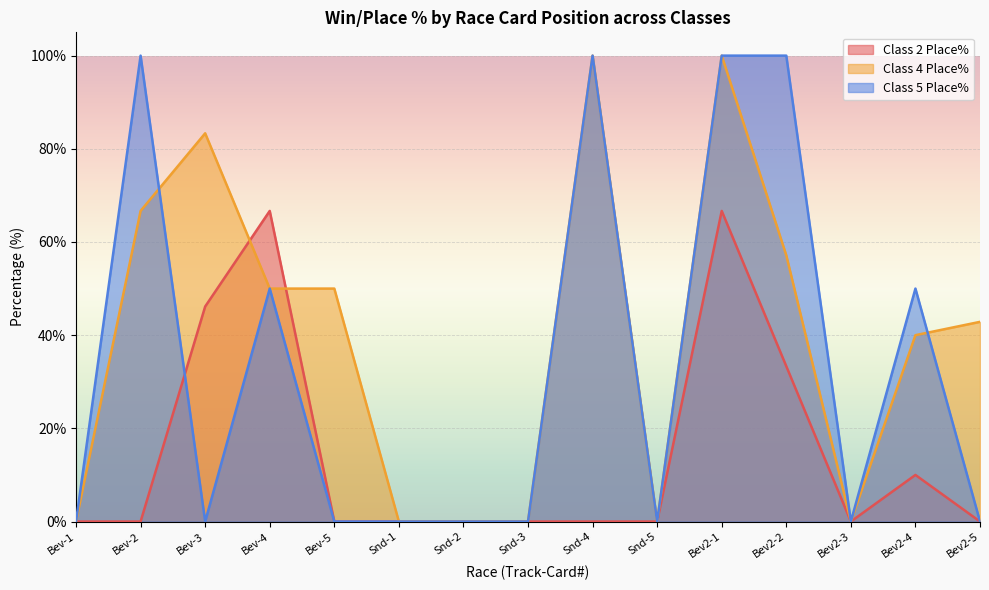

Does the chart display data point markers on the line(s)?

No